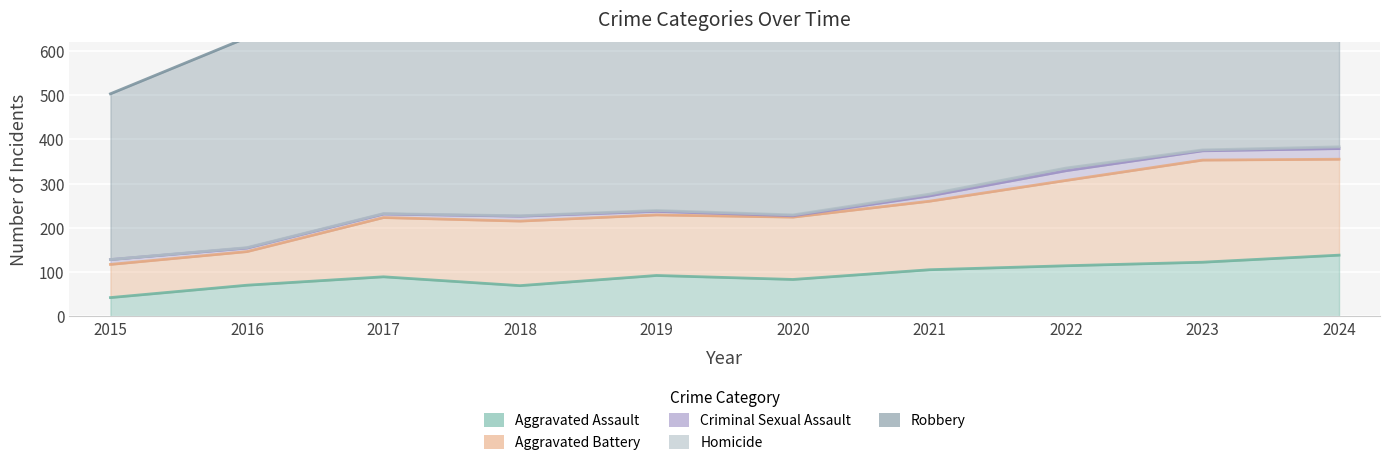

Reading left to right, transcribe all the data shown in this chart.

Aggravated Assault: 2015=42	2016=70	2017=89	2018=69	2019=92	2020=83	2021=105	2022=114	2023=122	2024=138
Aggravated Battery: 2015=75	2016=76	2017=134	2018=146	2019=137	2020=141	2021=155	2022=193	2023=231	2024=217
Criminal Sexual Assault: 2015=11	2016=8	2017=8	2018=11	2019=8	2020=3	2021=12	2022=22	2023=21	2024=24
Homicide: 2015=0	2016=1	2017=1	2018=1	2019=2	2020=2	2021=4	2022=6	2023=2	2024=4
Robbery: 2015=375	2016=475	2017=414	2018=470	2019=537	2020=433	2021=440	2022=498	2023=419	2024=503